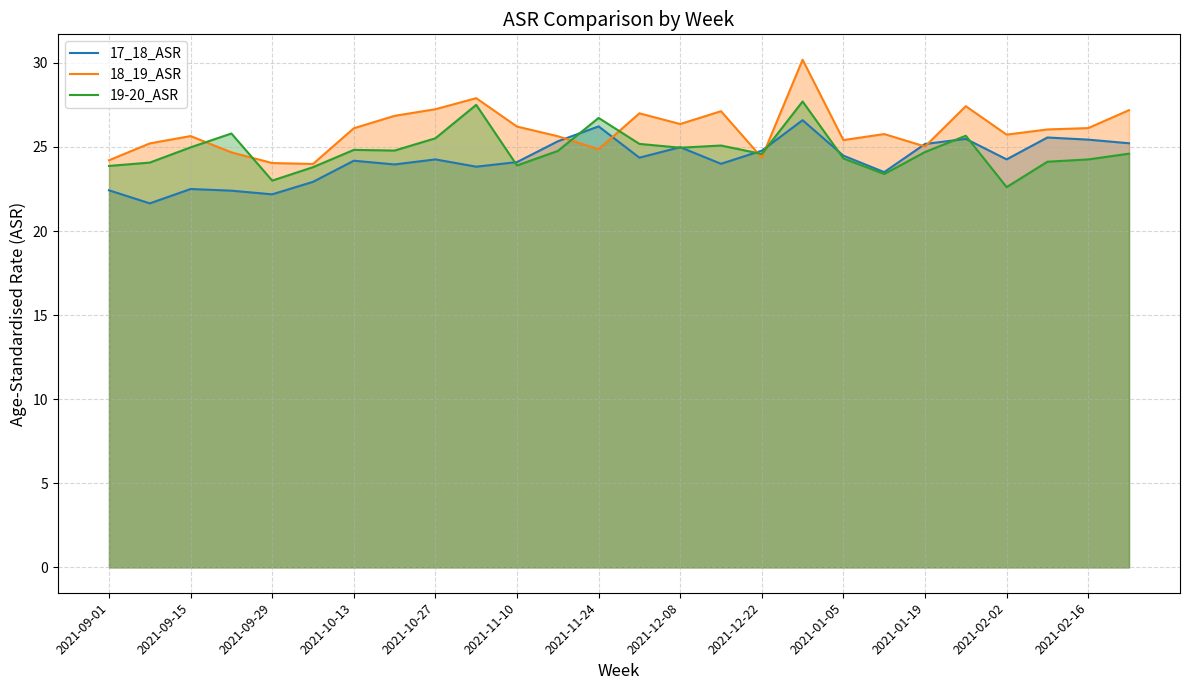

Is the value of 17_18_ASR at 2021-01-19 greater than the value of 18_19_ASR at 2021-11-24?

Yes